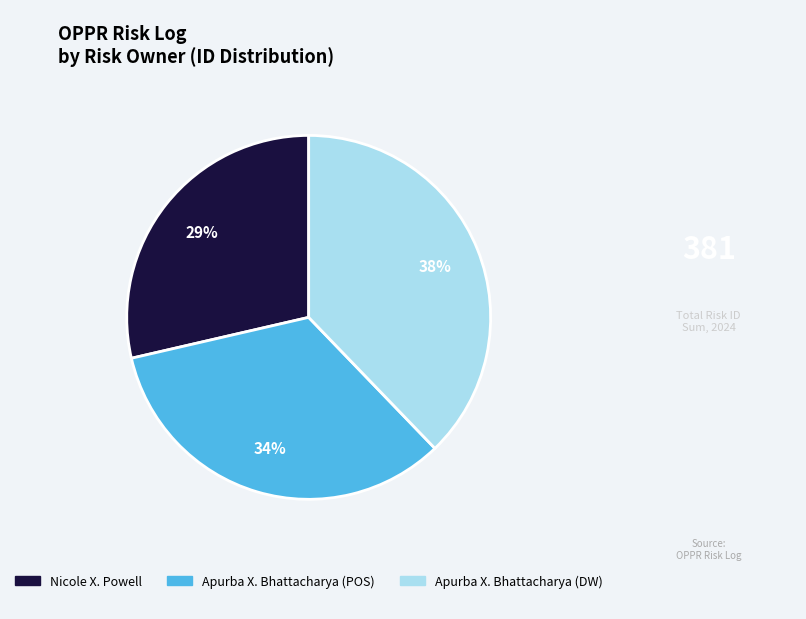

To the nearest percent, what portion does Apurba X. Bhattacharya (POS) represent?

34%